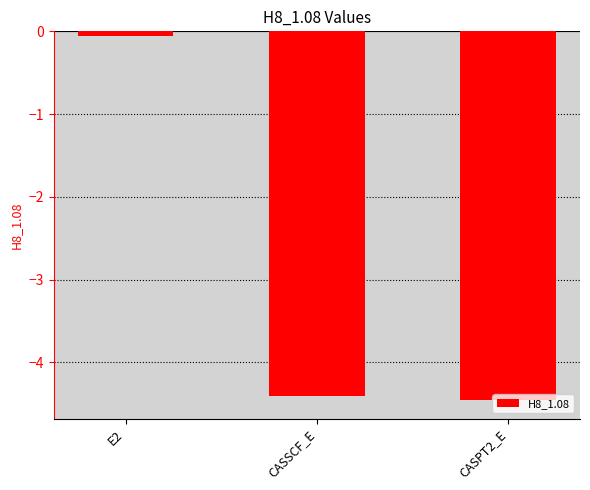

Reading left to right, extract all data points from this chart.

-0.1	-4.4	-4.5